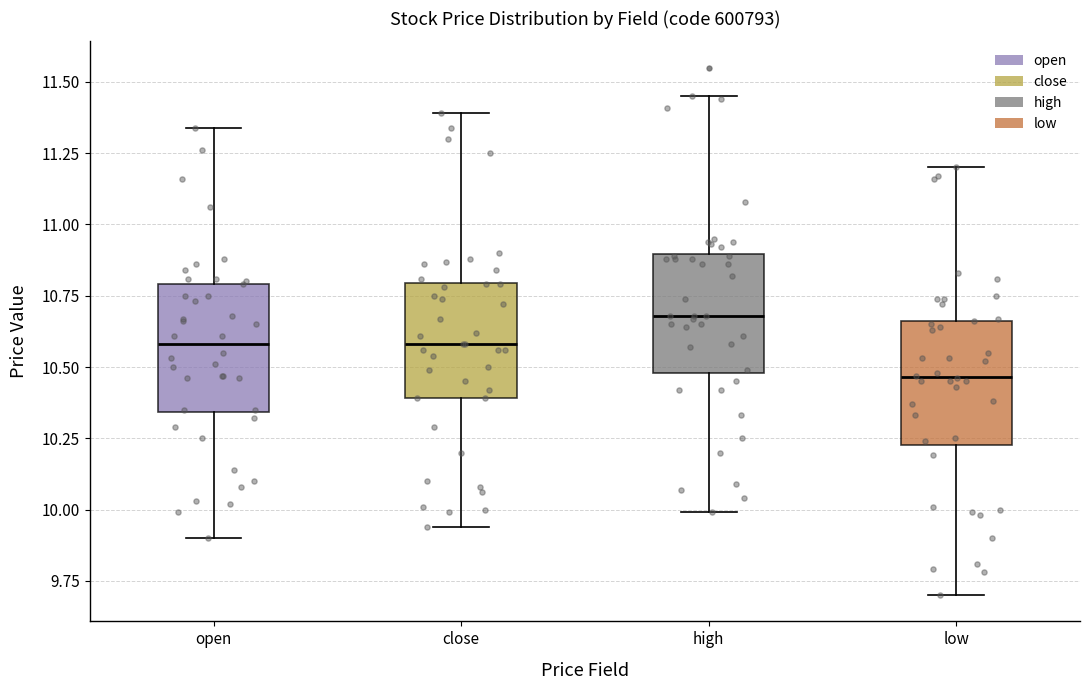

Reading left to right, read every box against the y-axis: the position of its median line, the range the box covers, and the ends of its whiskers. The values are not printed on the chart, so give them approximately, as read against the axis.

open: median 10.60, box 10.35 to 10.80, whiskers 9.90 to 11.35
close: median 10.60, box 10.40 to 10.80, whiskers 9.95 to 11.40
high: median 10.70, box 10.50 to 10.90, whiskers 10.00 to 11.45
low: median 10.45, box 10.25 to 10.65, whiskers 9.70 to 11.20